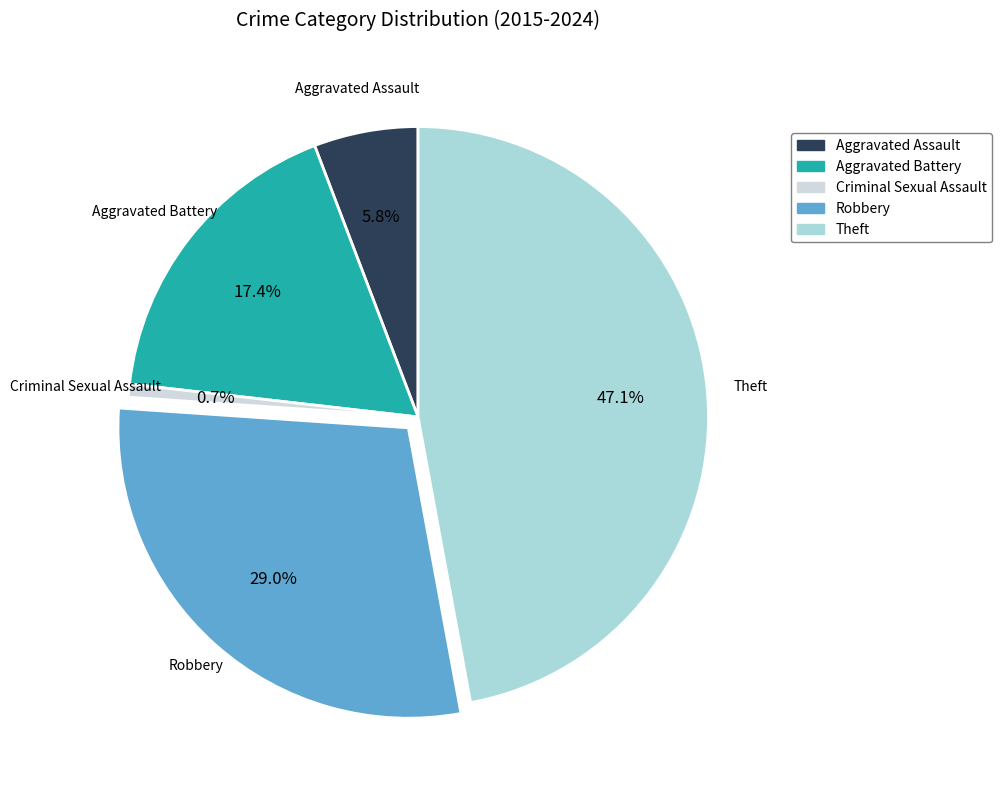

Do Aggravated Battery and Criminal Sexual Assault together represent more than half of the pie?

No